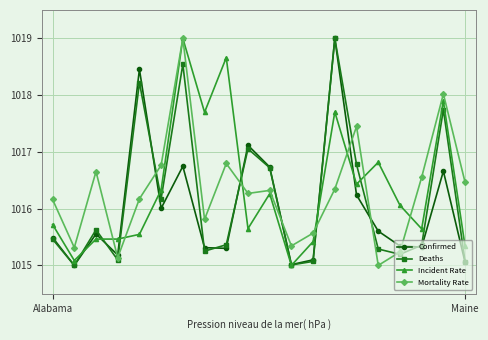

What is the value of the Deaths point at the 7th from the left?

1018.5